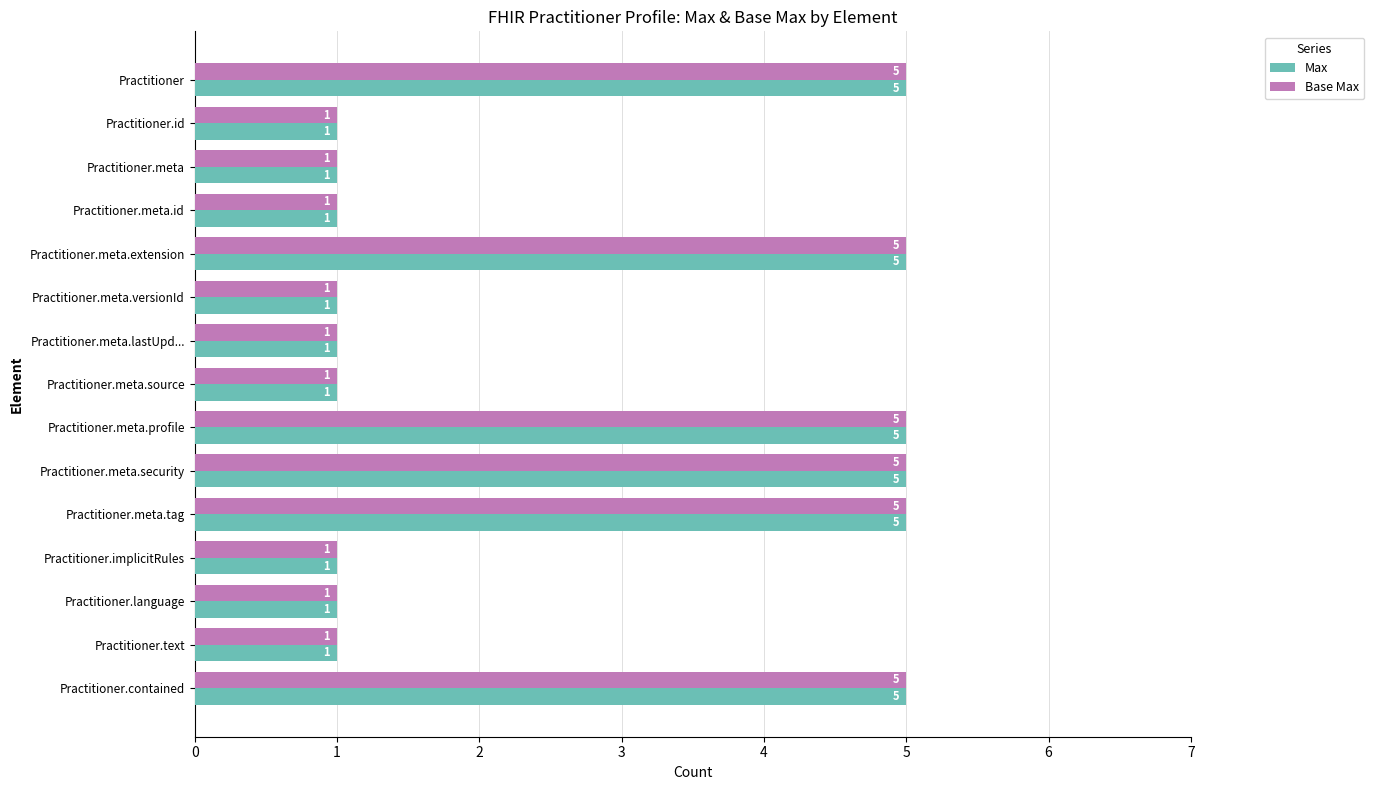

How many Max values are between 1 and 5?

15